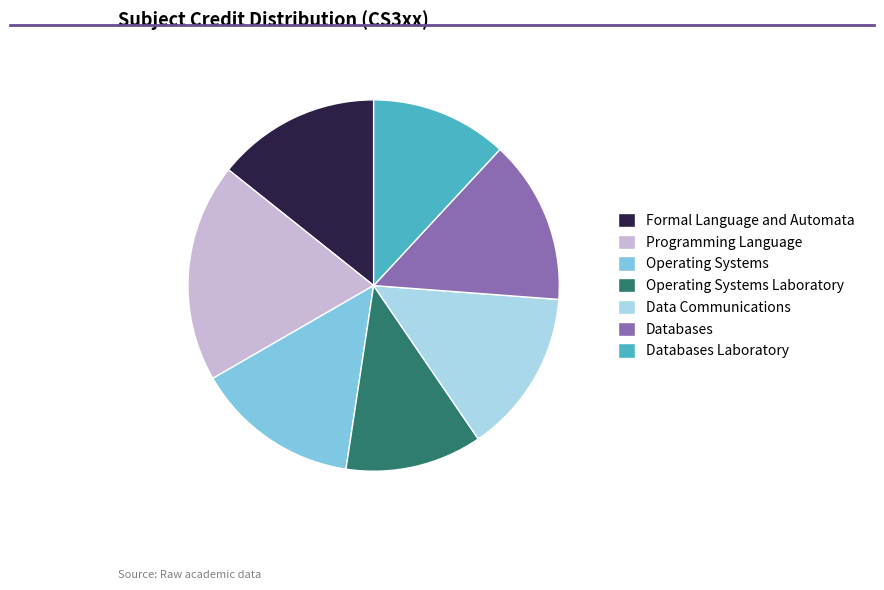

Is it true that Databases Laboratory is 12% of the pie?

True